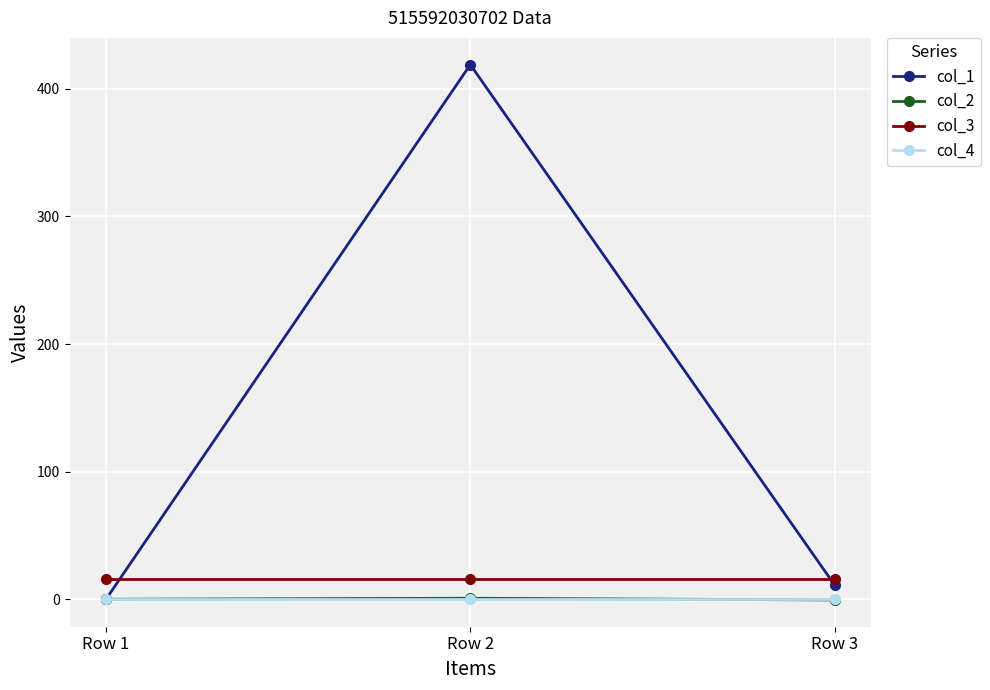

What is the maximum value shown in the chart?

419.0